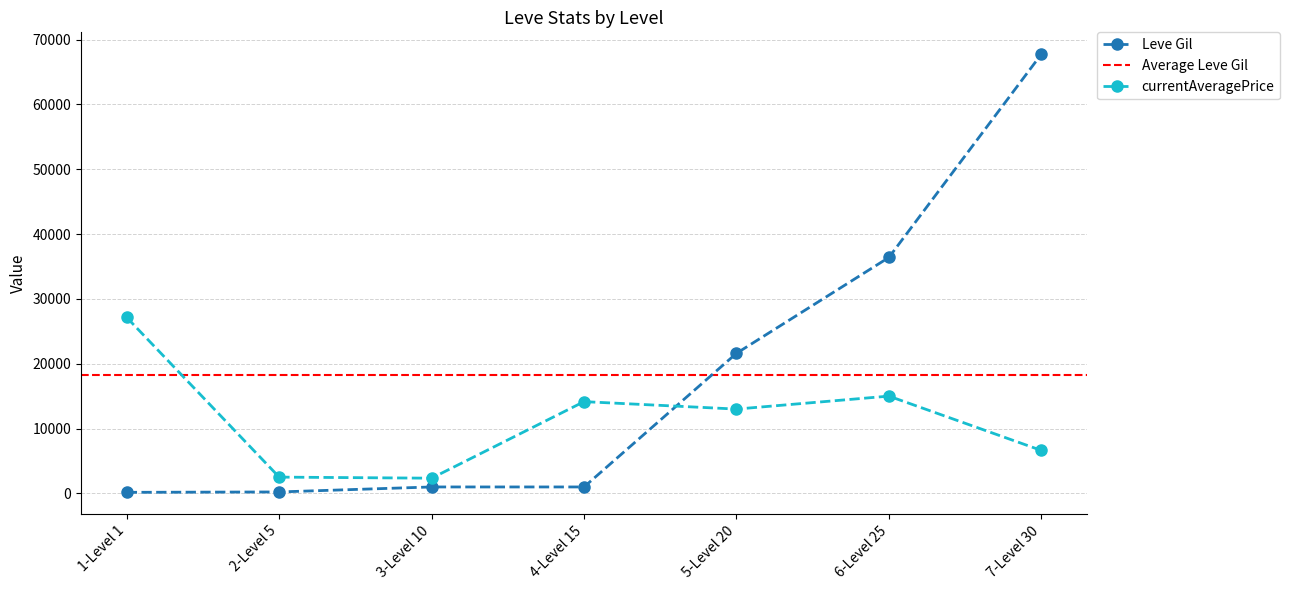

The value of Leve Gil at 5-Level 20 is 13490. True or false?

False